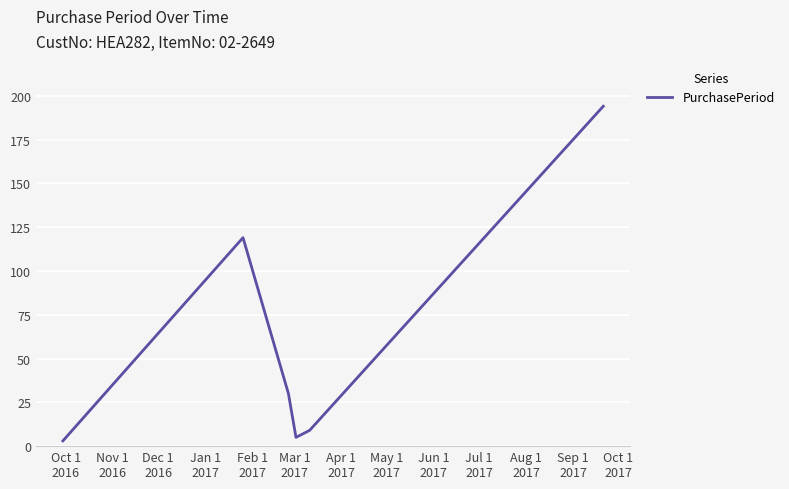

True or false: the data has more than 2 interior local peaks.

False